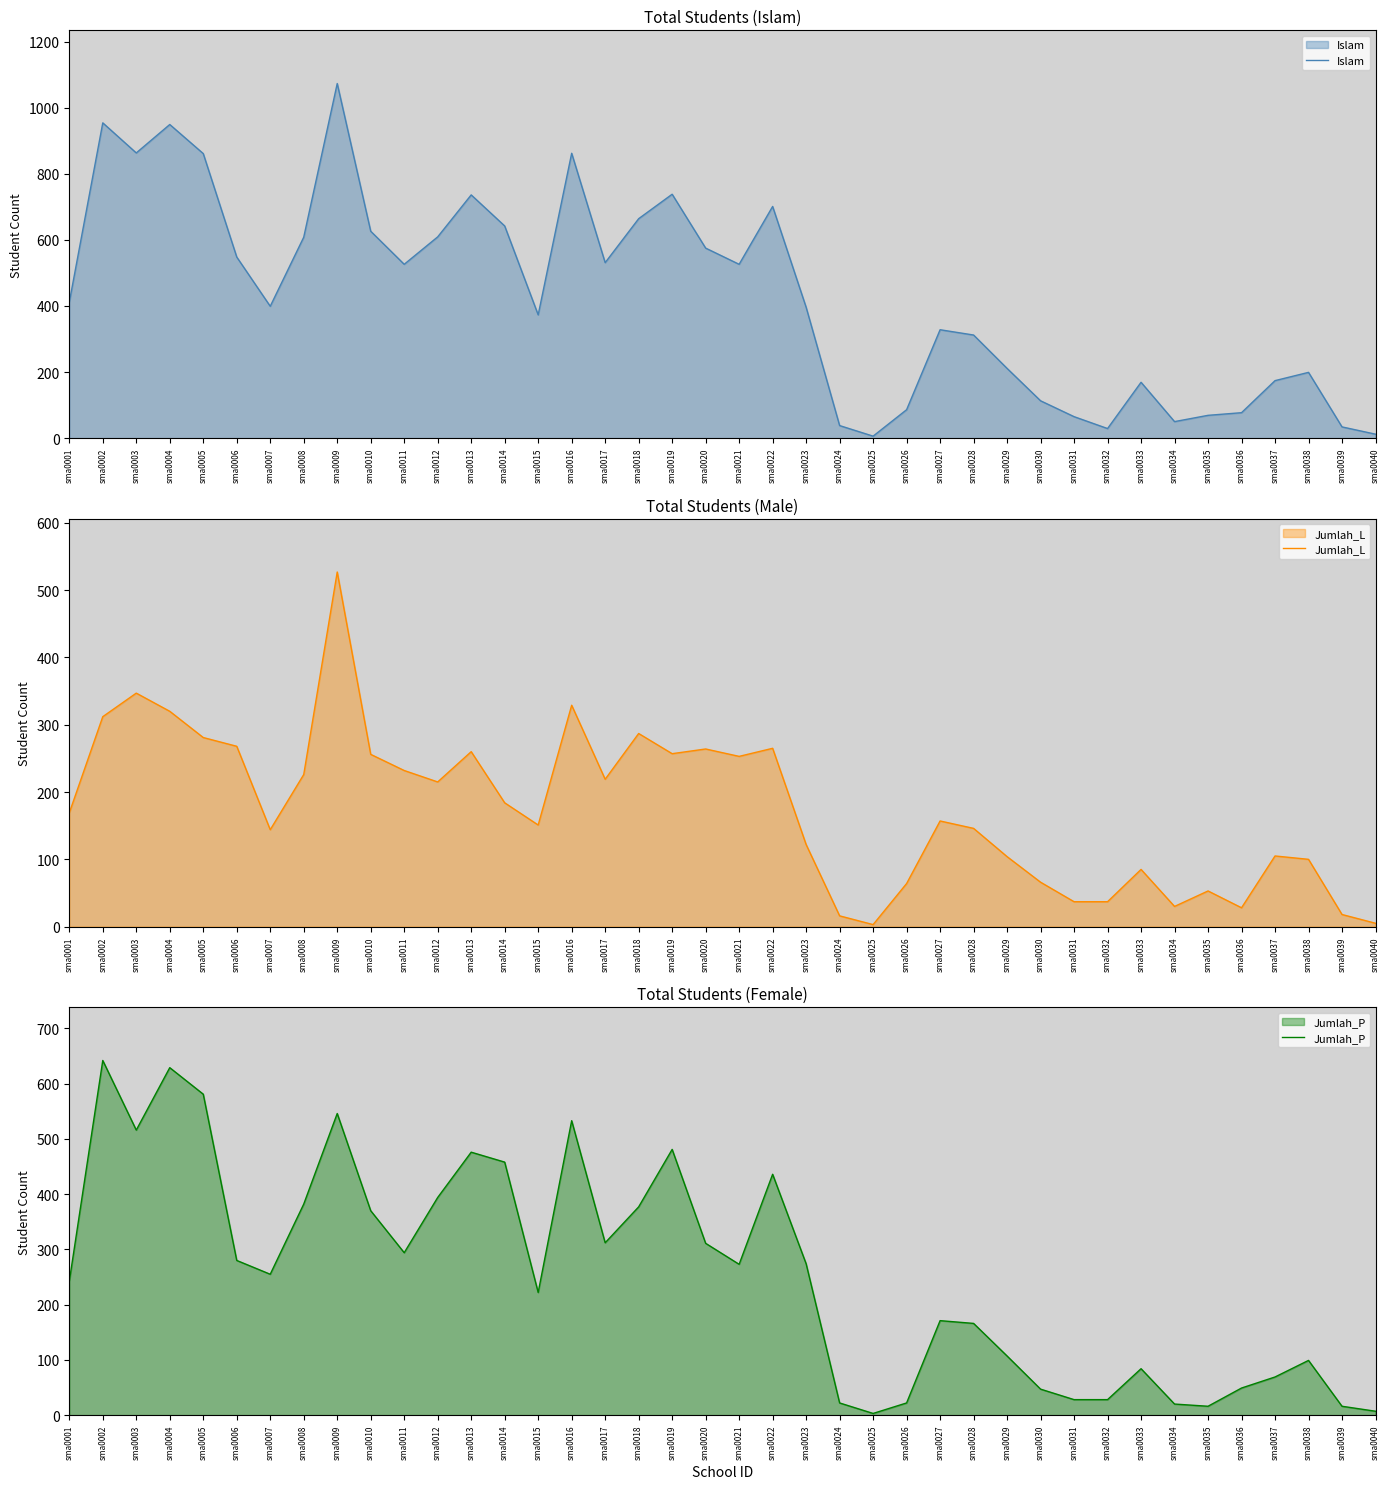

True or false: Jumlah_L and Islam cross at least once.

True